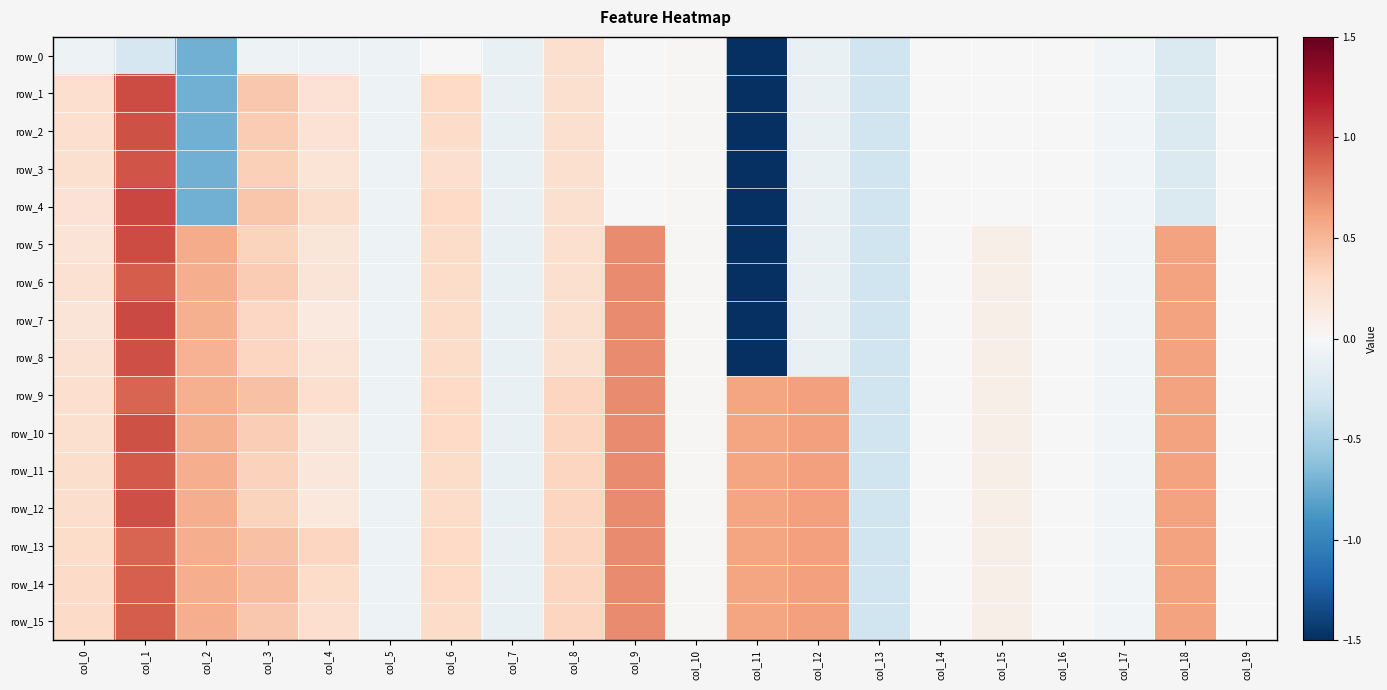

Which series has the widest spread of values?

row_4